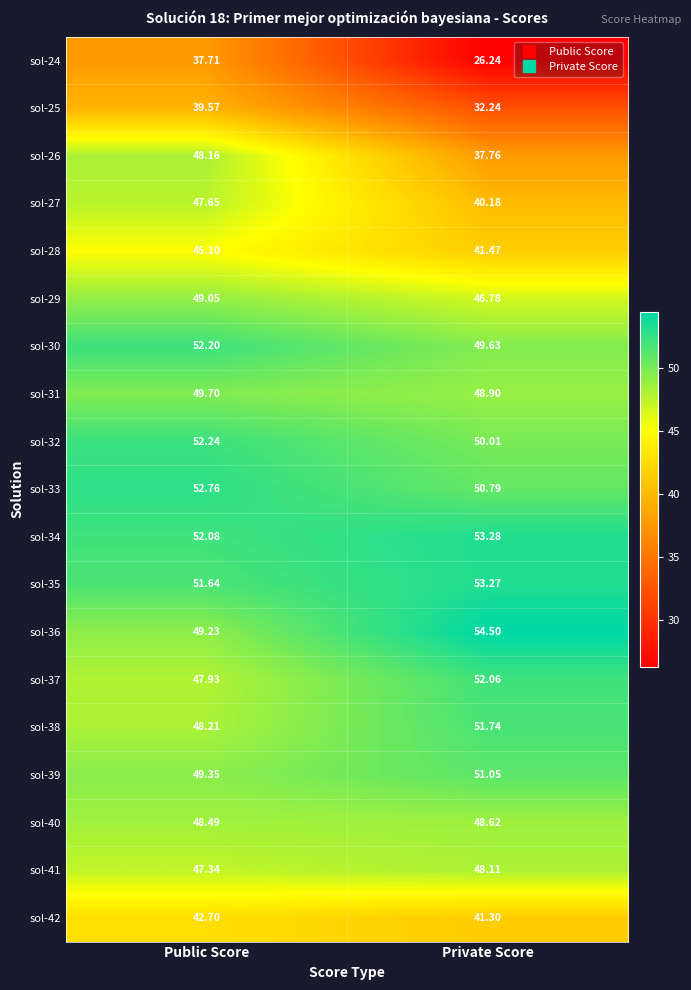

Between Public Score and Private Score, which series saw the biggest shift?

sol-24